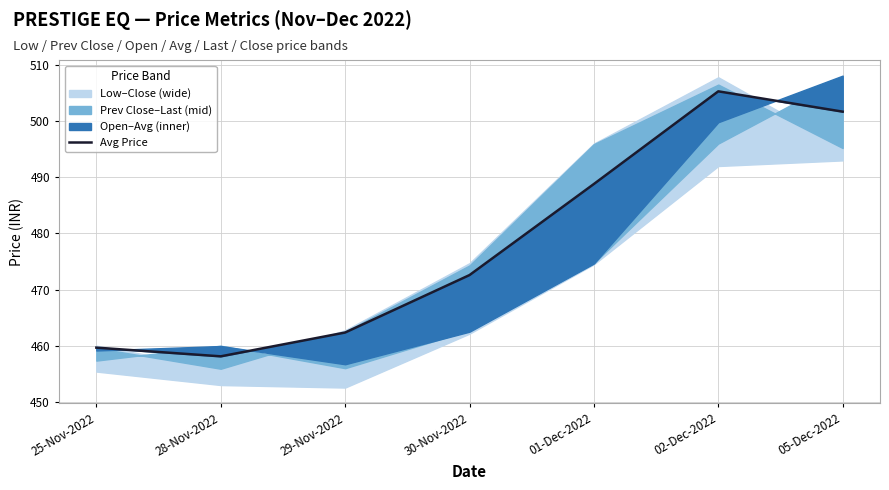

Rank the categories by value from lowest to highest.

28-Nov-2022, 25-Nov-2022, 29-Nov-2022, 30-Nov-2022, 01-Dec-2022, 05-Dec-2022, 02-Dec-2022